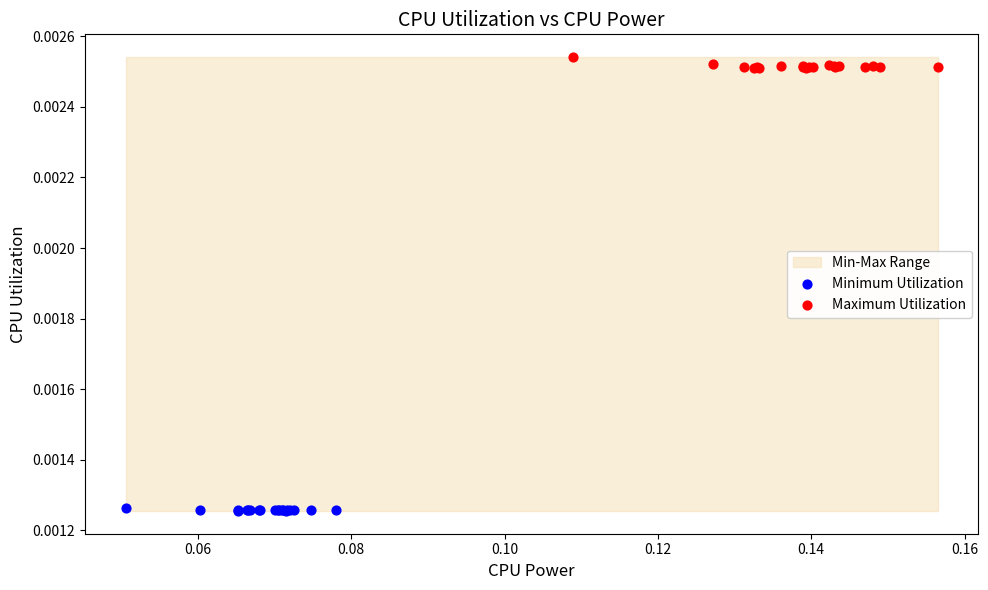

Which series reaches the minimum Y coordinate?

Minimum Utilization